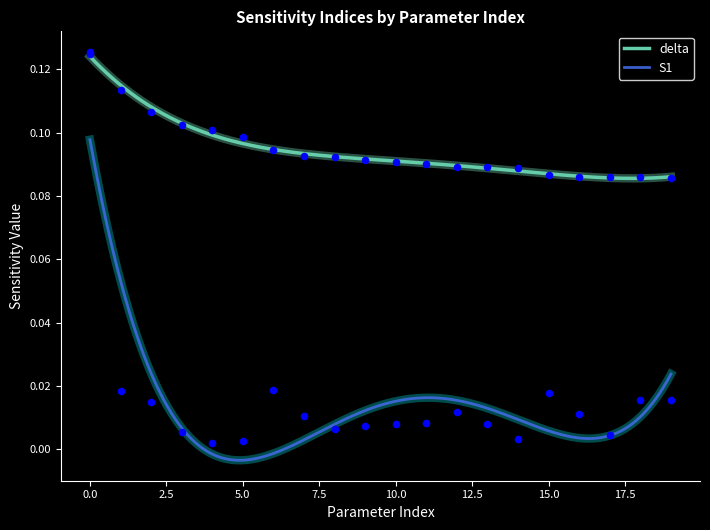

Which series contains the lowest Y value?

S1